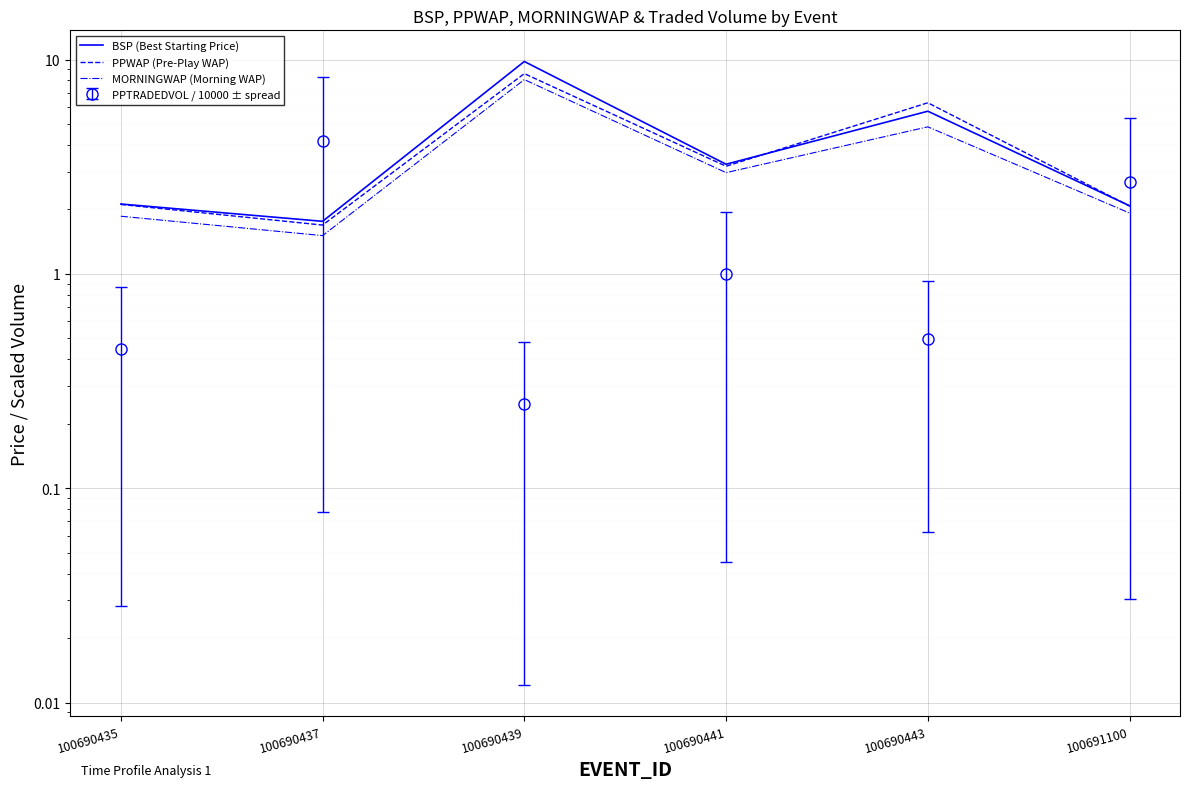

Reading right to left, transcribe all the data shown in this chart.

BSP (Best Starting Price): 100691100=2.1	100690443=5.7	100690441=3.2	100690439=9.8	100690437=1.8	100690435=2.1
PPWAP (Pre-Play WAP): 100691100=2.1	100690443=6.3	100690441=3.2	100690439=8.6	100690437=1.7	100690435=2.1
MORNINGWAP (Morning WAP): 100691100=1.9	100690443=4.9	100690441=3.0	100690439=8.1	100690437=1.5	100690435=1.9